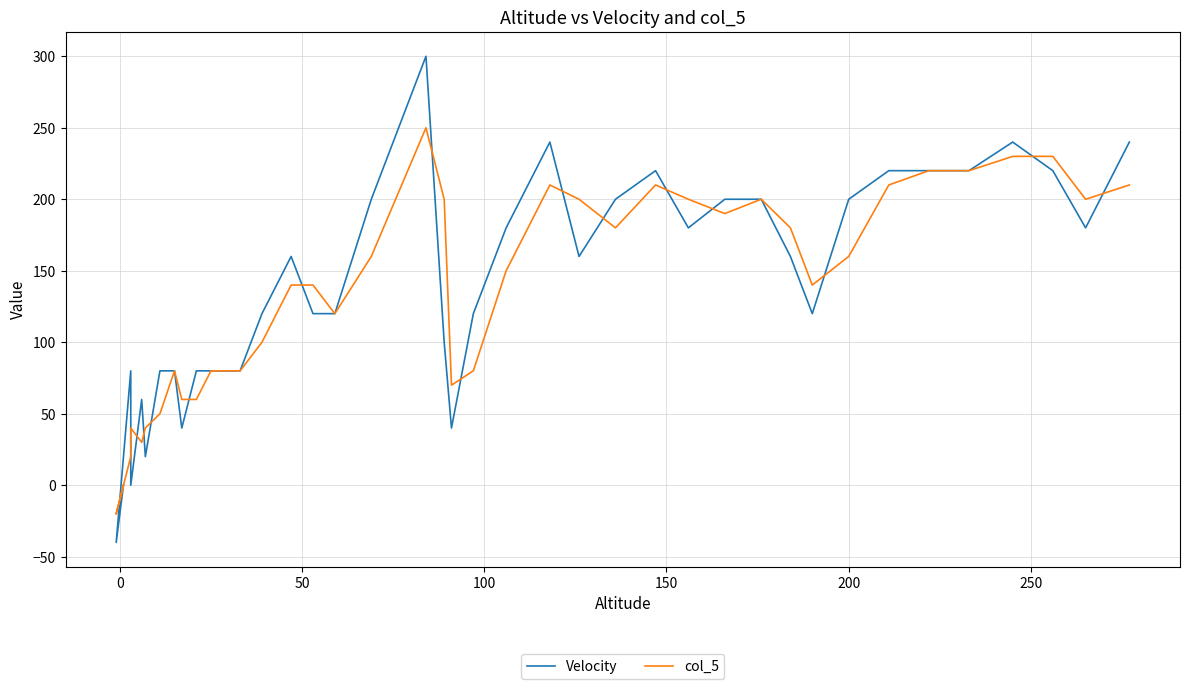

What is the value of the Velocity point at the 31st from the left?

160